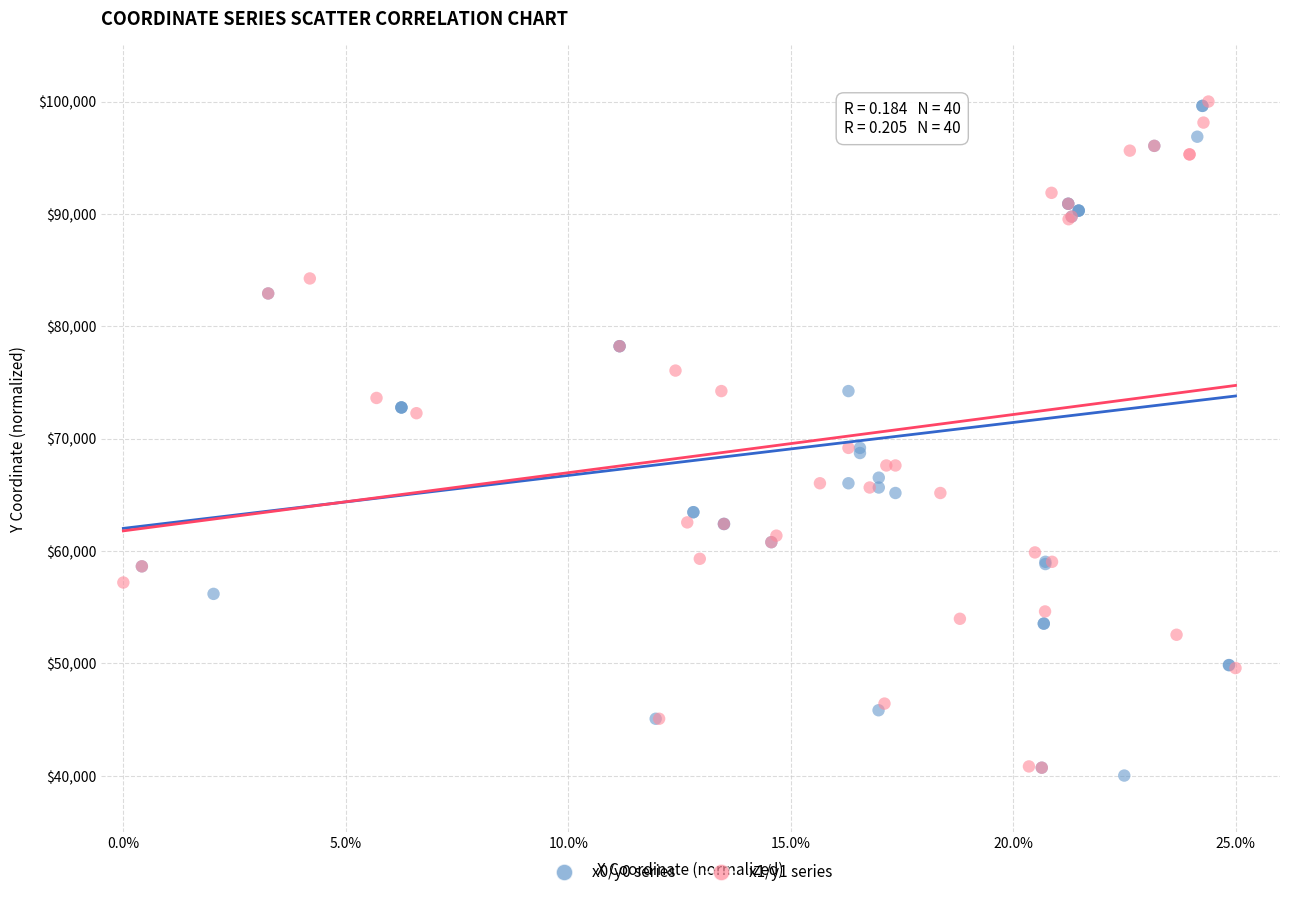

What are all the series names shown in the legend?

x0/y0 series, x1/y1 series